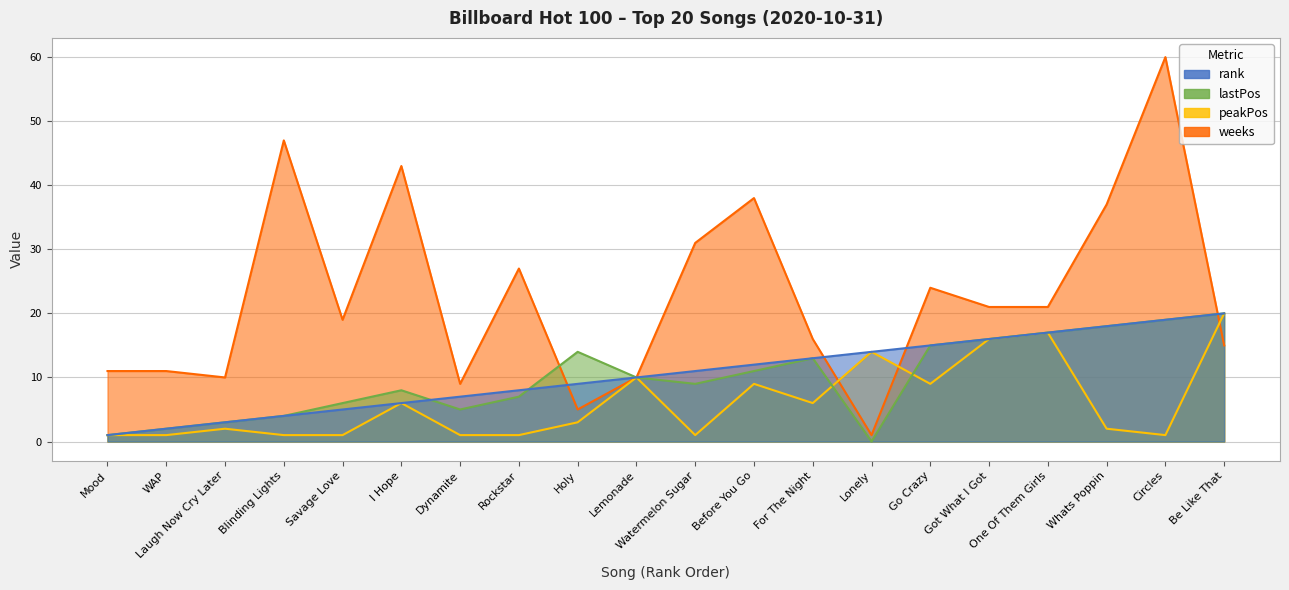

True or false: rank has a value of 20 at Go Crazy.

False